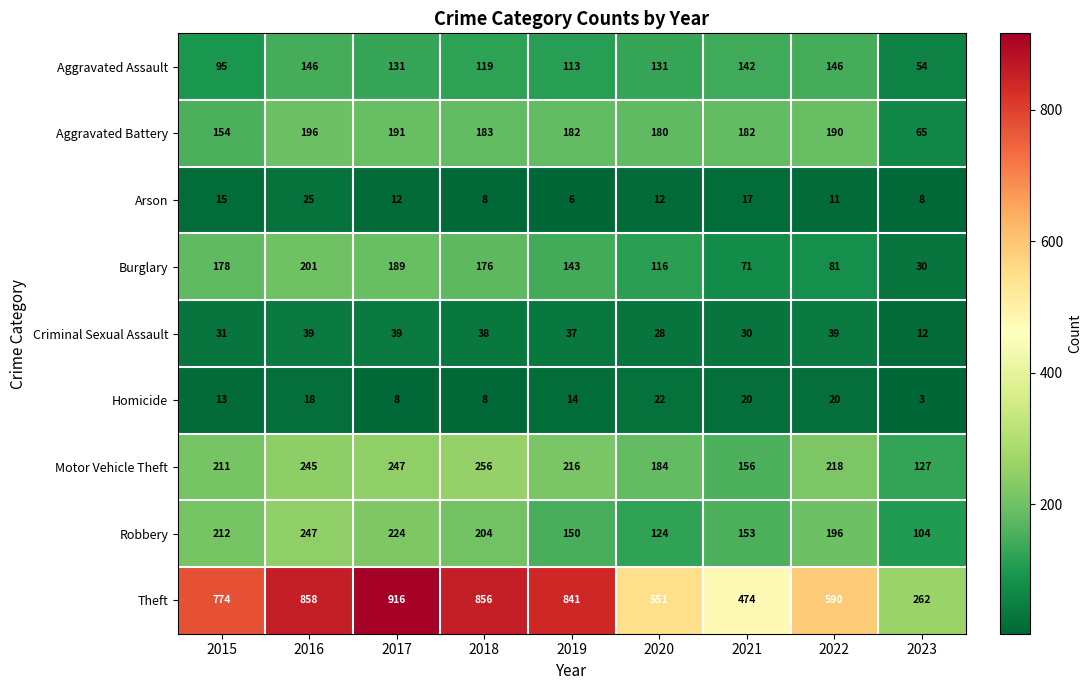

What is the maximum value shown in the chart?

916